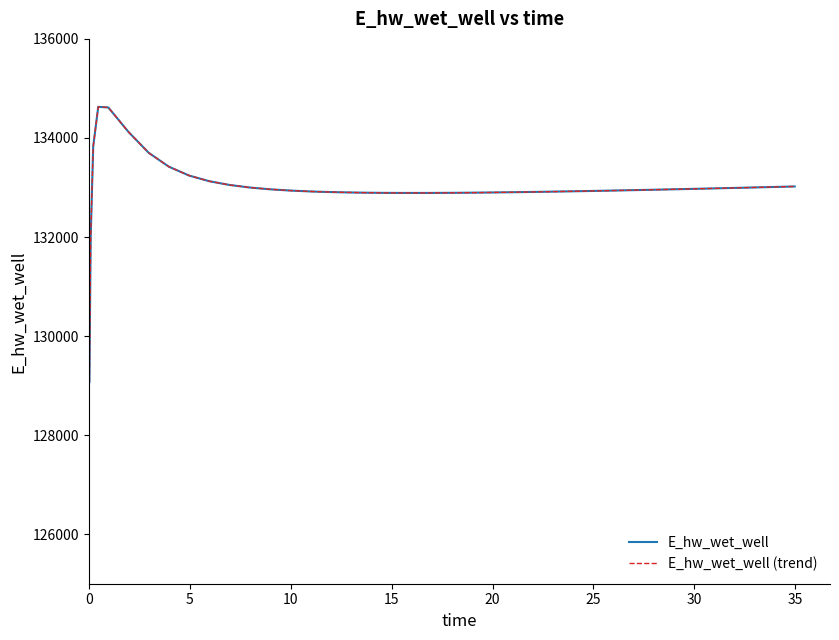

In E_hw_wet_well (trend), how many points are lower than both neighbors (excluding endpoints)?

1